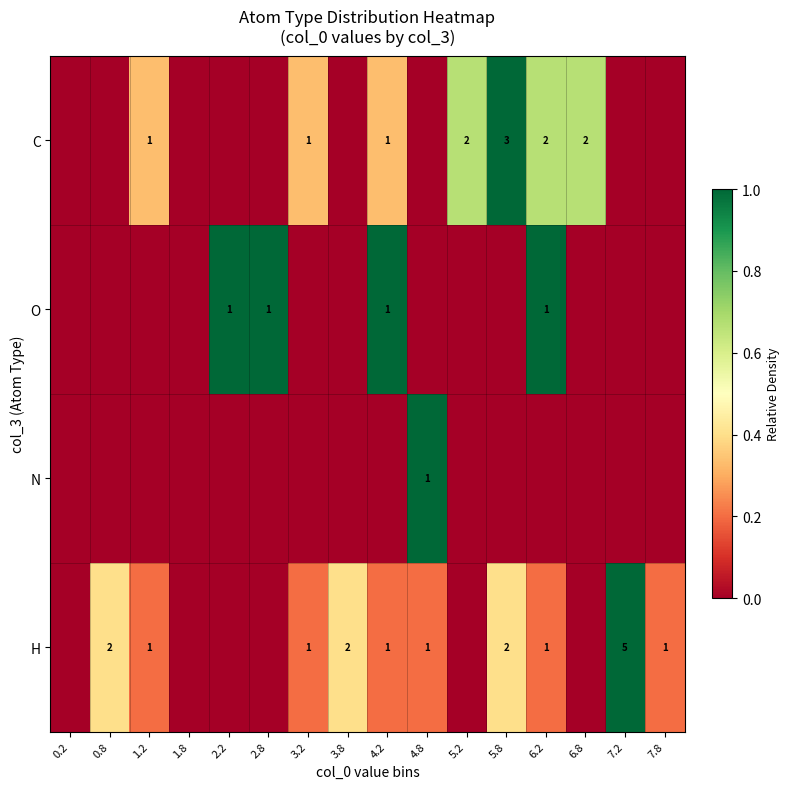

True or false: O has a value of 1 at 2.8.

True